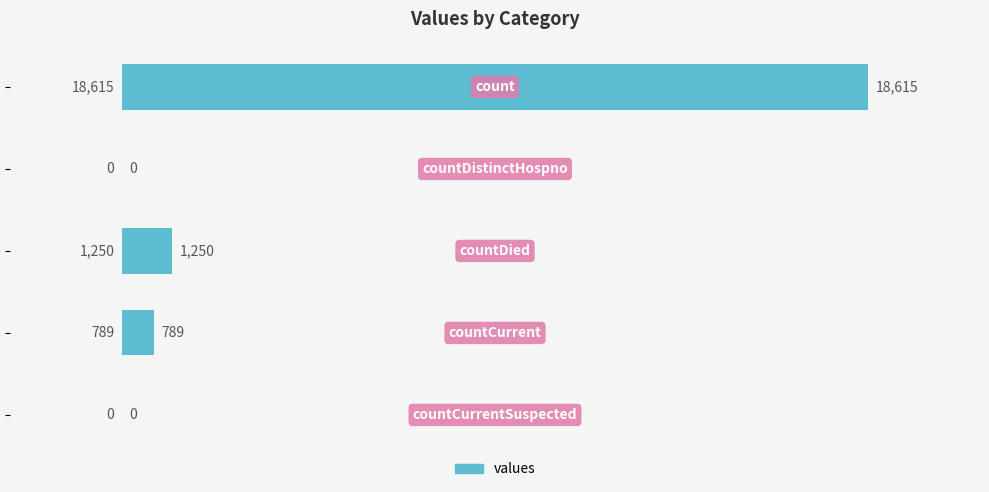

What is the sum of all values?

20654